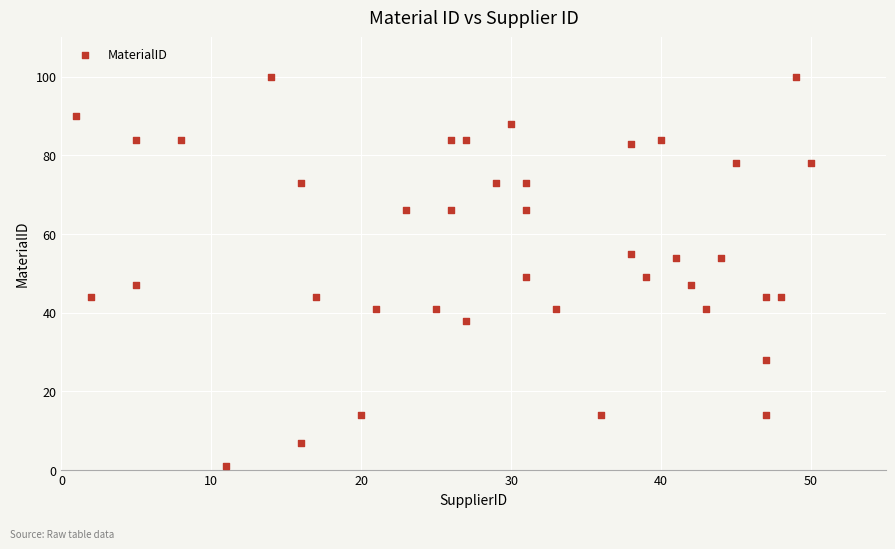

What is the range of Y values (max minus min)?

99